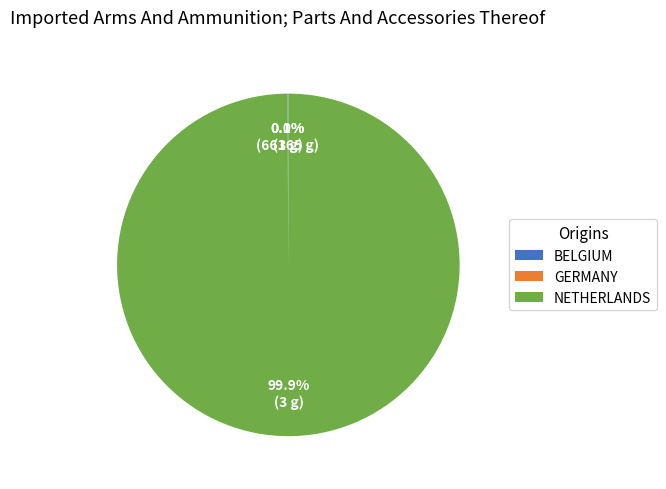

Does NETHERLANDS account for over 50% of the chart?

Yes